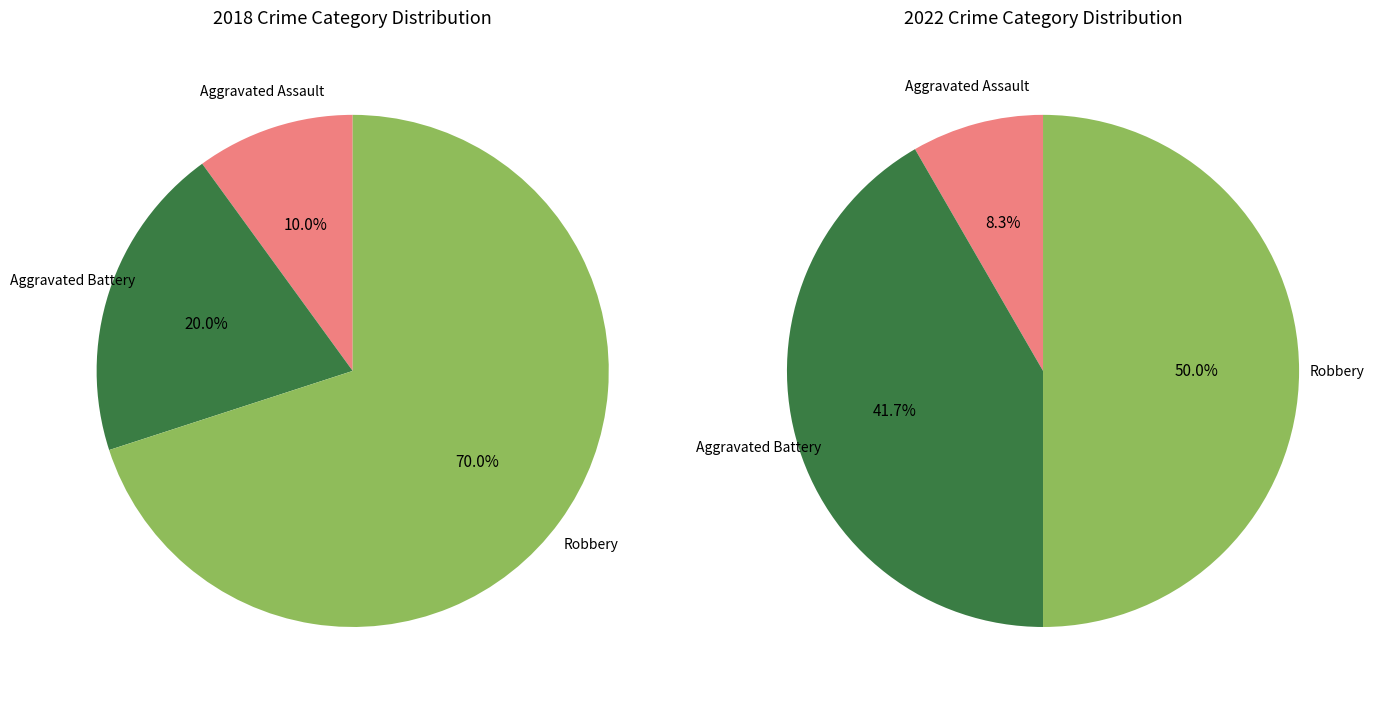

Is it true that values_2018 is 1% of the pie?

False